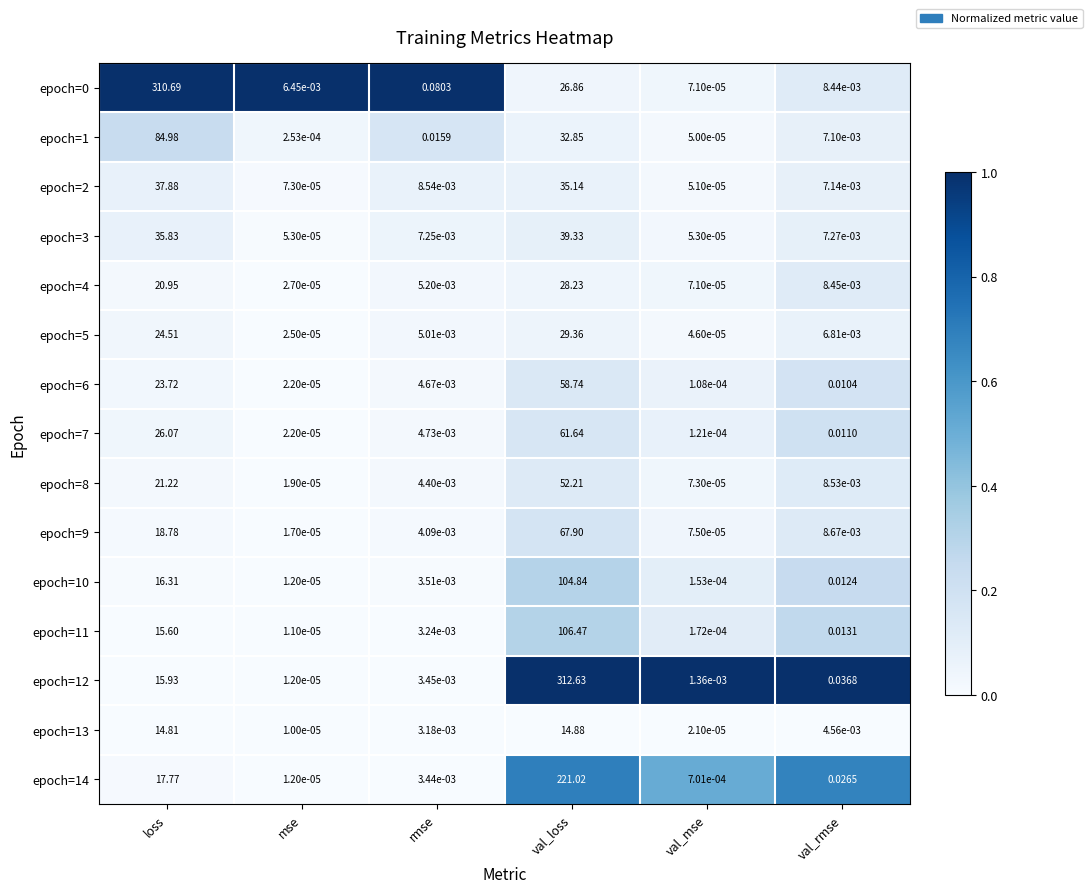

At which category is the sum across all series the highest?

val_loss